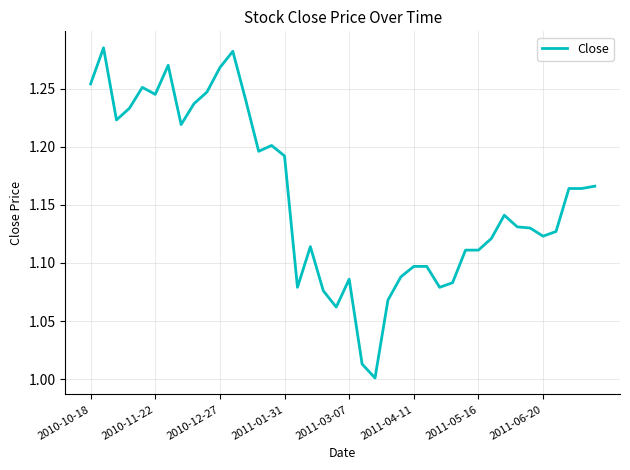

What is the average value?

1.2